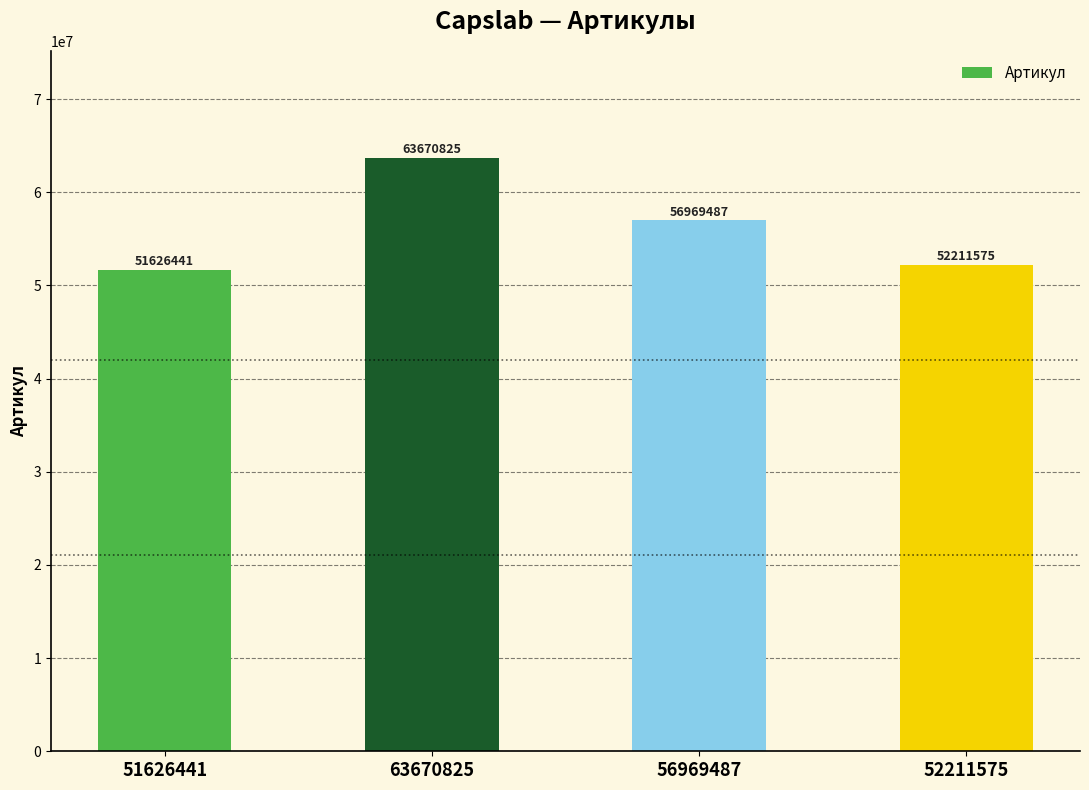

What is the change in value from 51626441 to 56969487?

+5343046